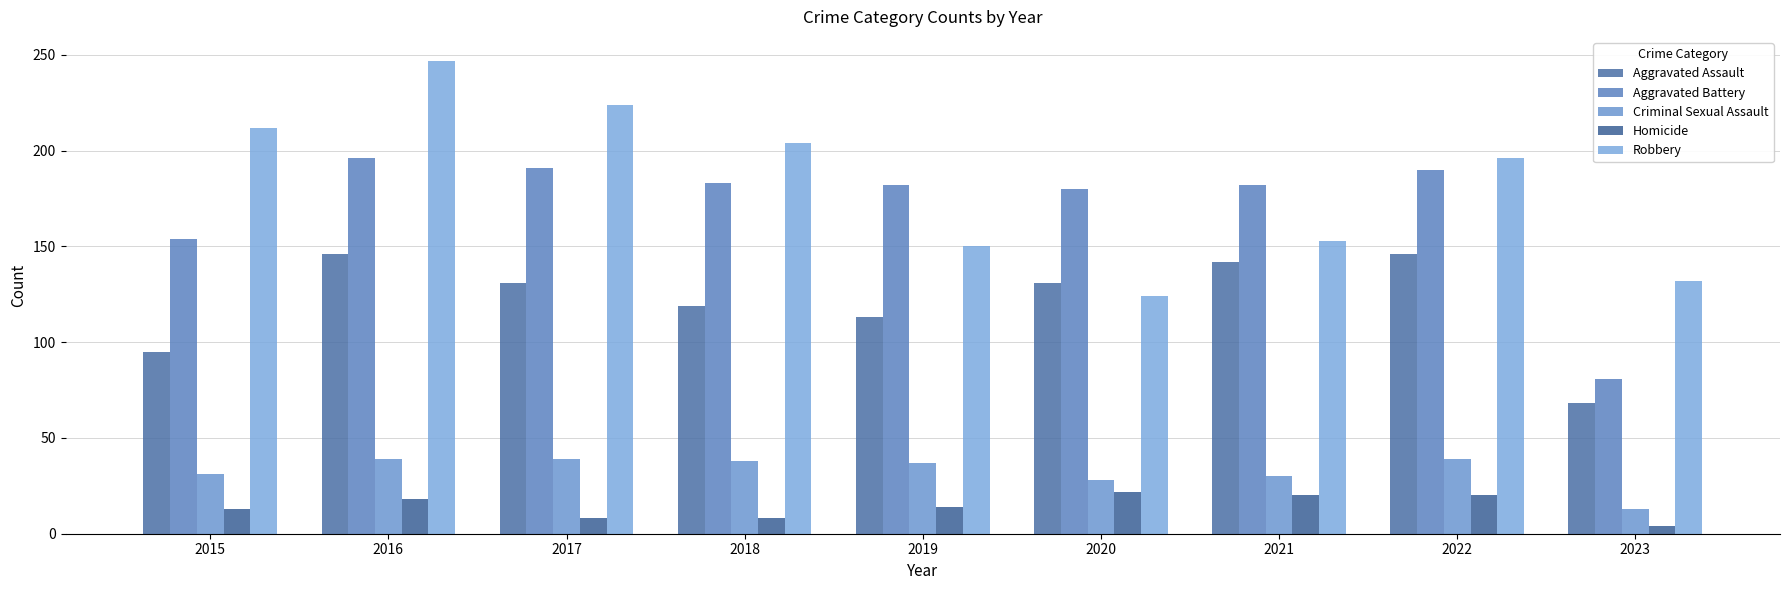

Rank the series by their maximum value, from lowest to highest.

Homicide, Criminal Sexual Assault, Aggravated Assault, Aggravated Battery, Robbery